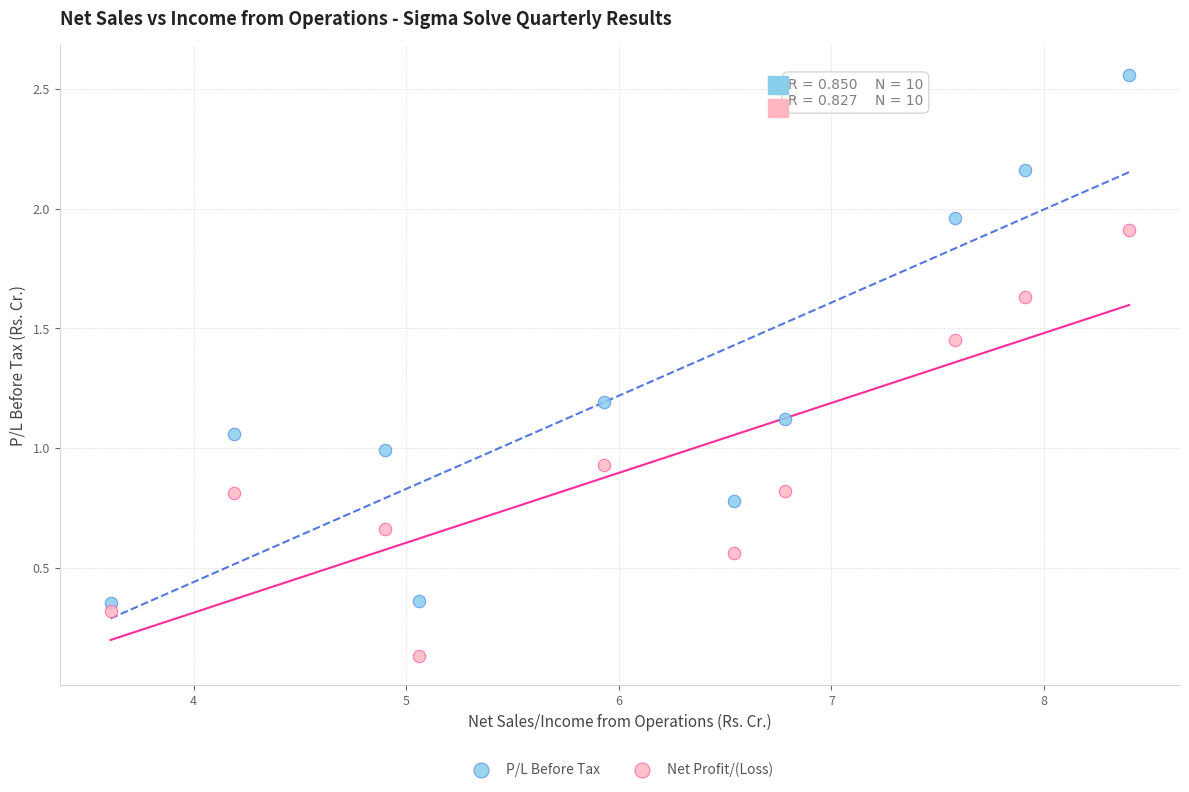

Across all data points, what is the range of Y values (max minus min)?

2.4